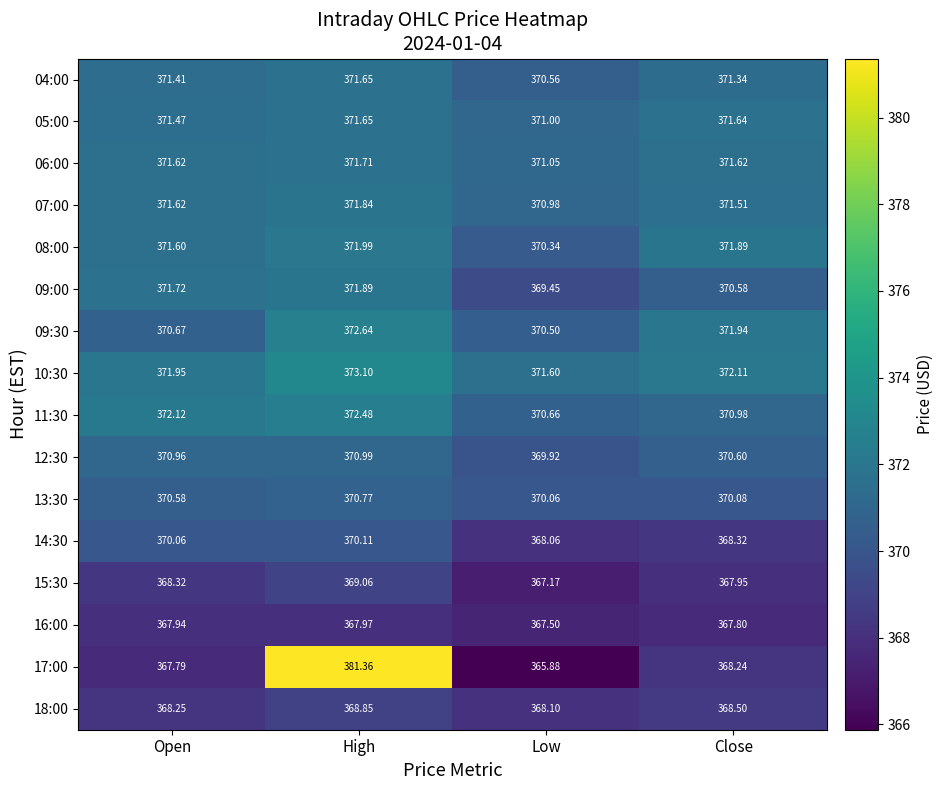

At which category does the chart reach its minimum across all series?

Low